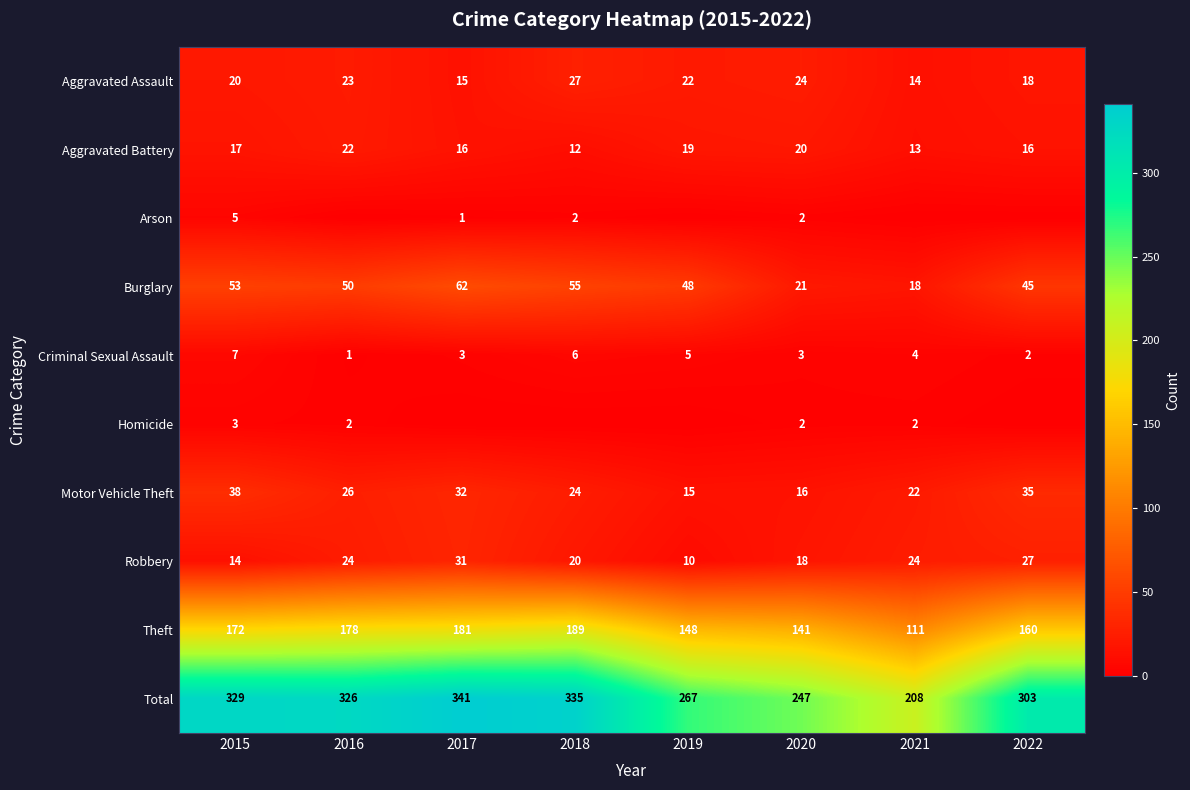

Rank the series at 2015 from lowest to highest value.

Homicide, Arson, Criminal Sexual Assault, Robbery, Aggravated Battery, Aggravated Assault, Motor Vehicle Theft, Burglary, Theft, Total